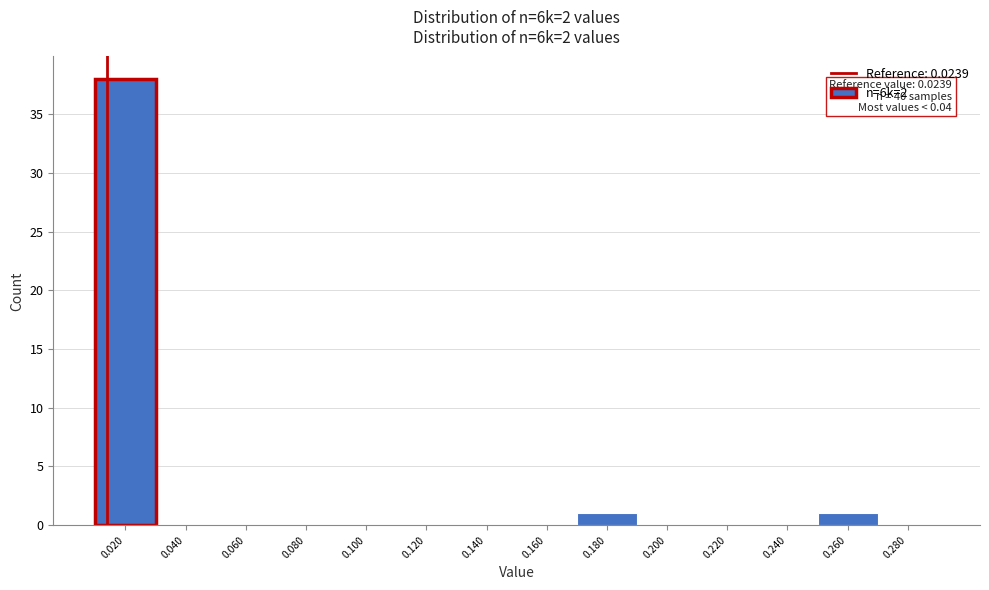

Reading left to right, list all the values displayed in this chart.

0.020=38	0.040=0	0.060=0	0.080=0	0.100=0	0.120=0	0.140=0	0.160=0	0.180=1	0.200=0	0.220=0	0.240=0	0.260=1	0.280=0